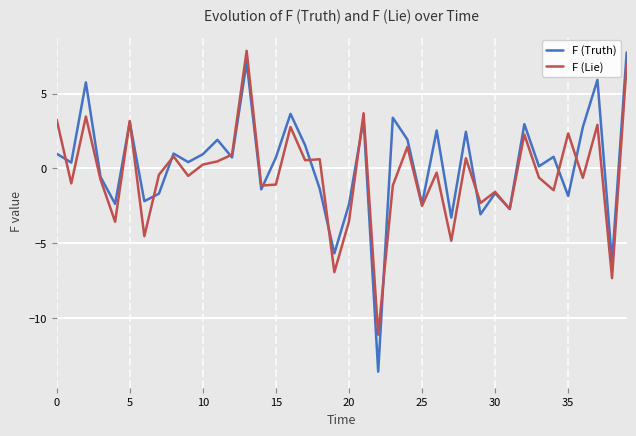

What is the highest value of the F (Truth) series?

7.7